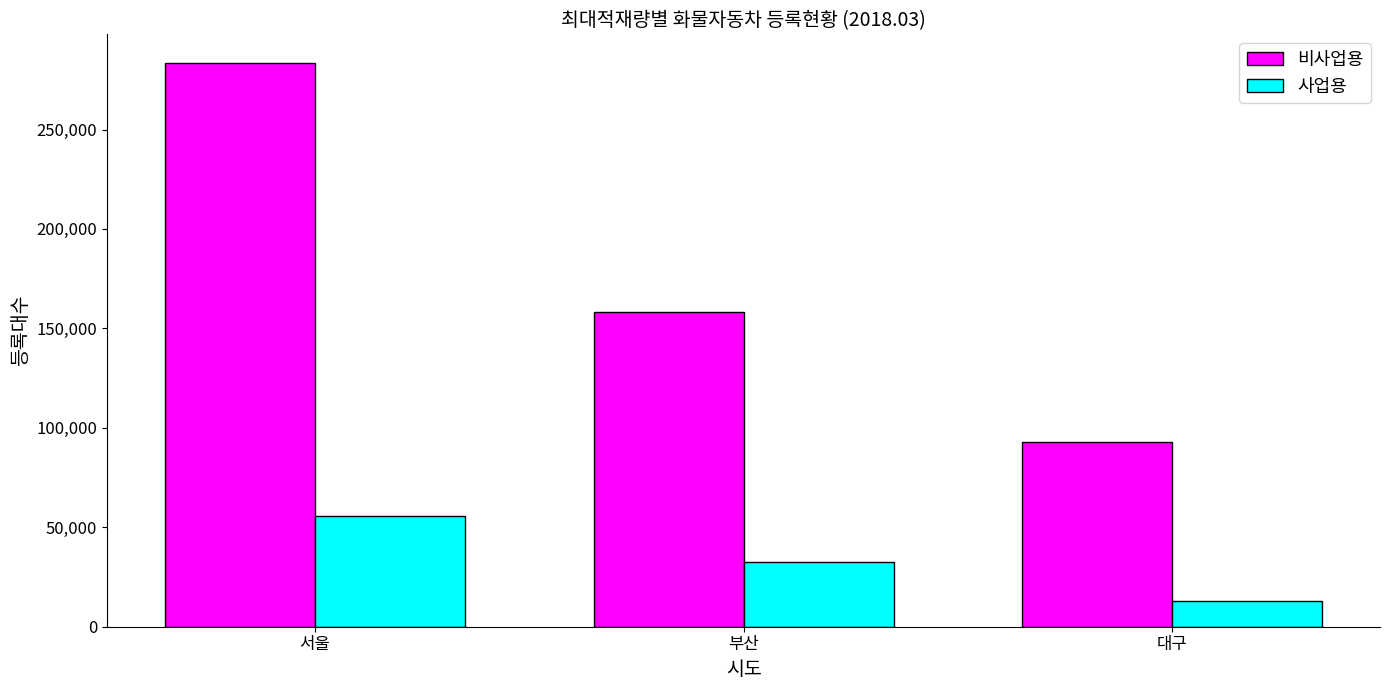

Which label corresponds to the largest value in the chart?

서울